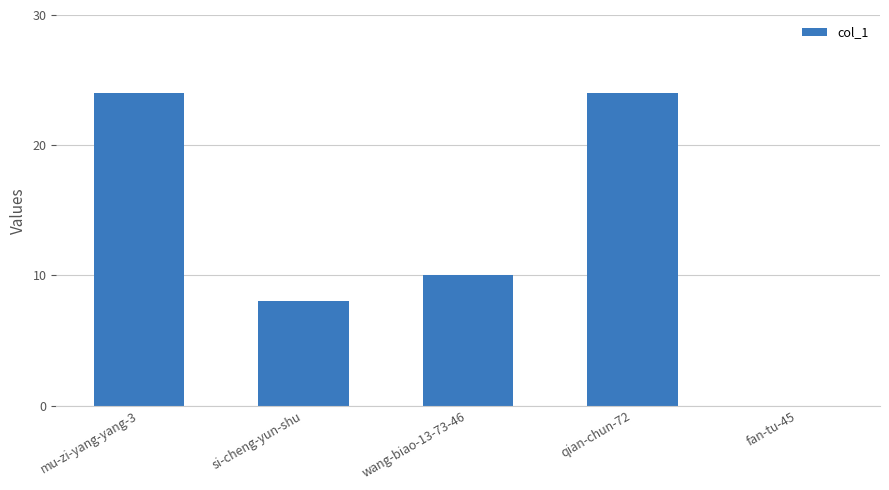

Reading right to left, list all the values displayed in this chart.

0	24	10	8	24